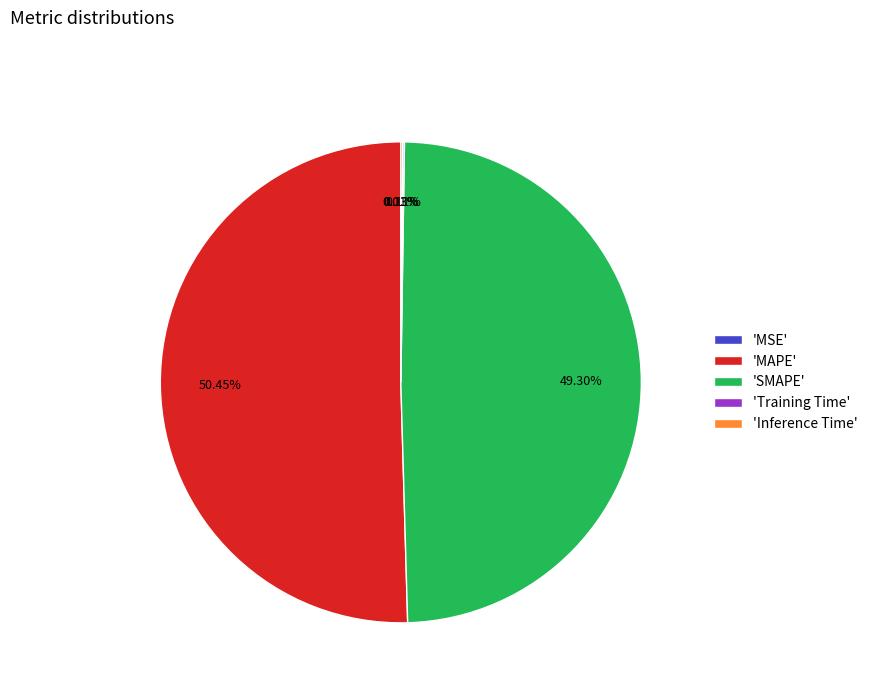

Which category has the biggest portion of the pie?

'MAPE'